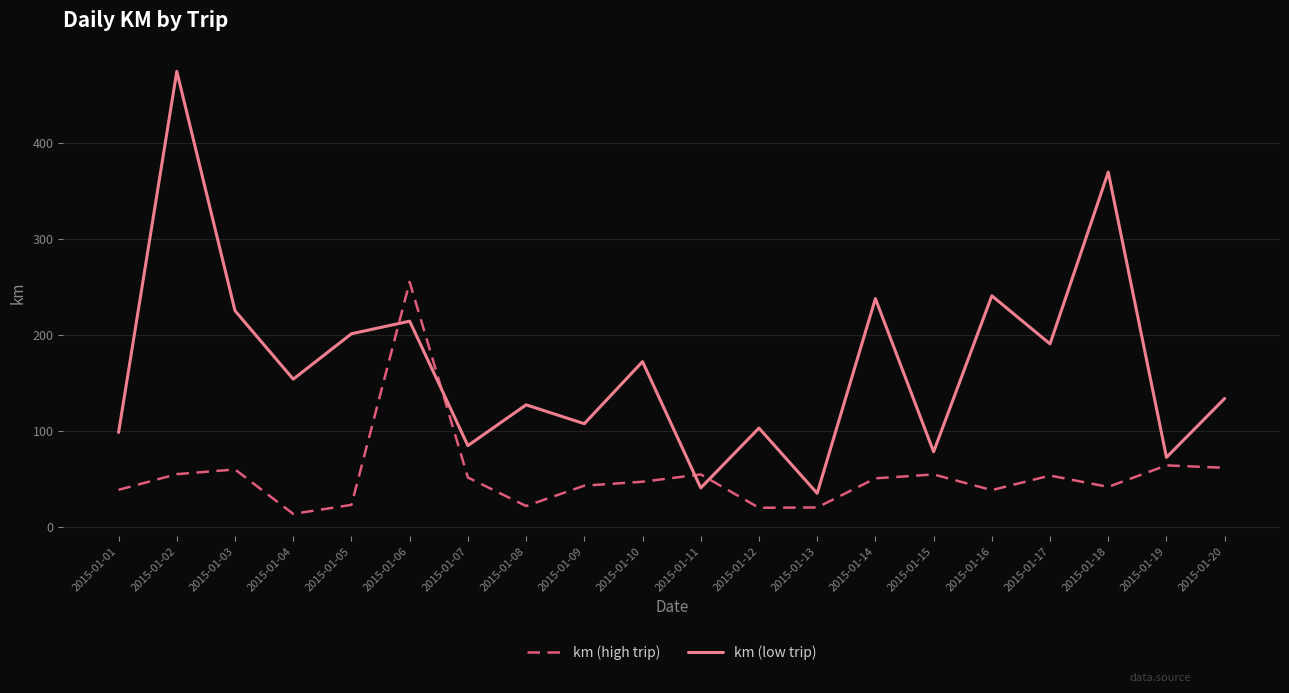

The value of km (high trip) at 2015-01-16 is 38.8. True or false?

True